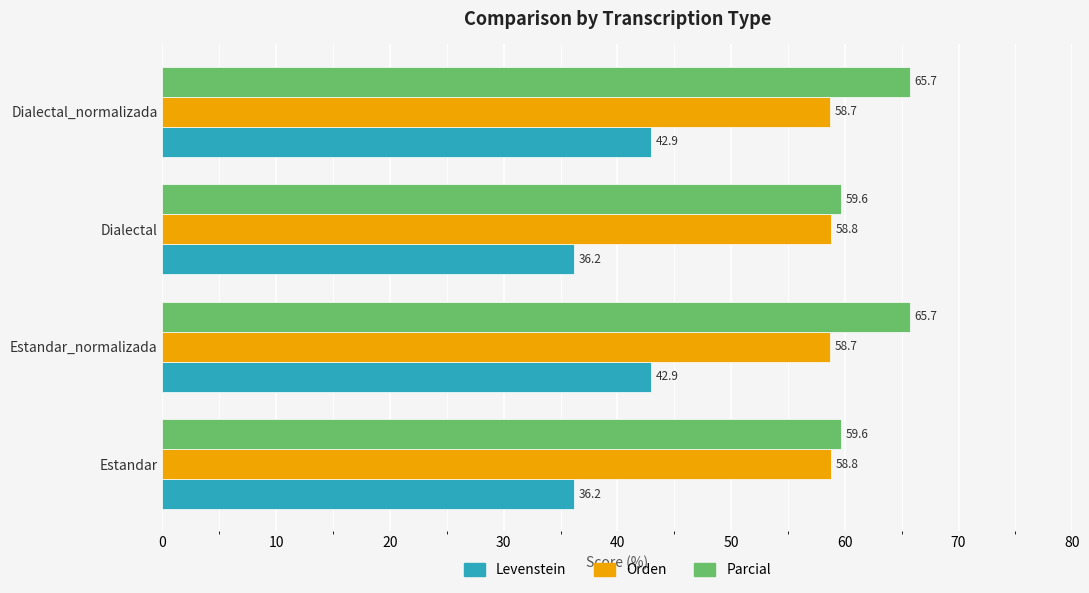

Read the Parcial value at Dialectal_normalizada.

65.7